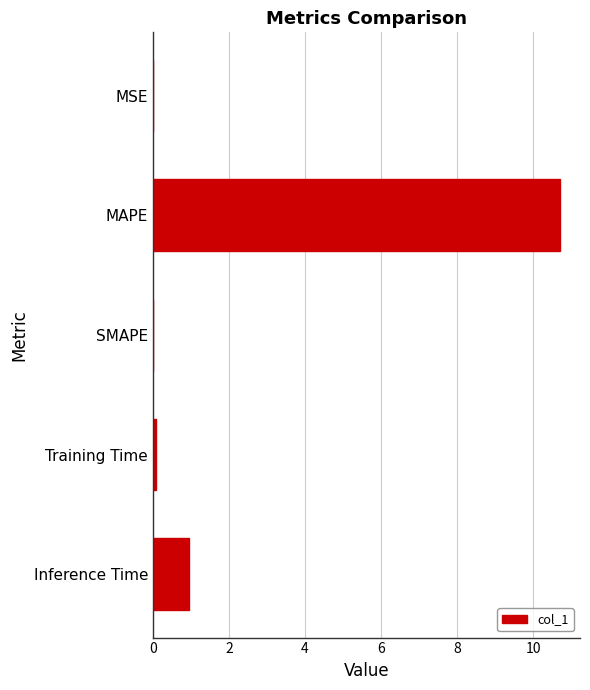

True or false: the data shows 0.9 at Inference Time.

True